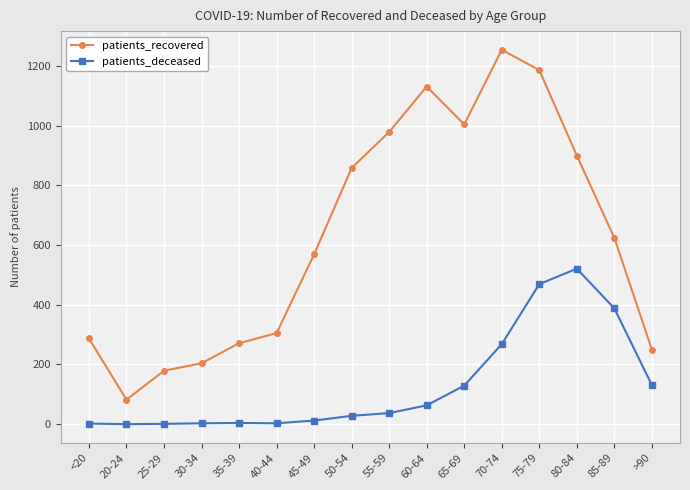

What is the label of the 8th point from the right?

55-59